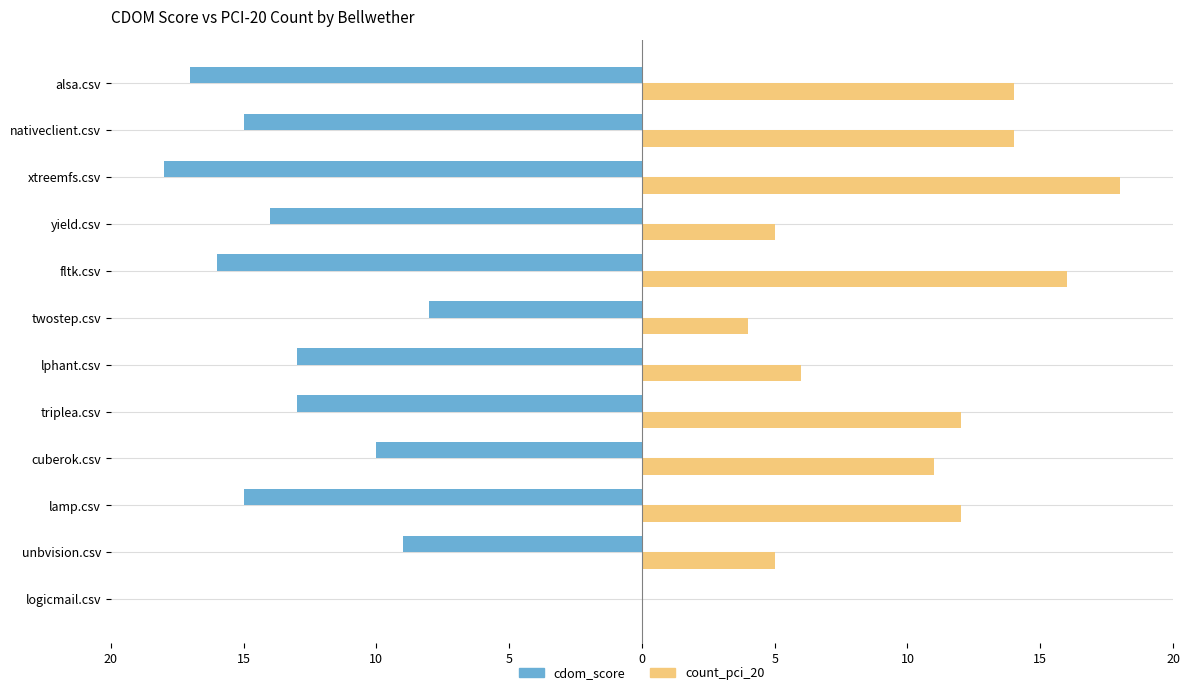

What are all the series names shown in the legend?

cdom_score, count_pci_20